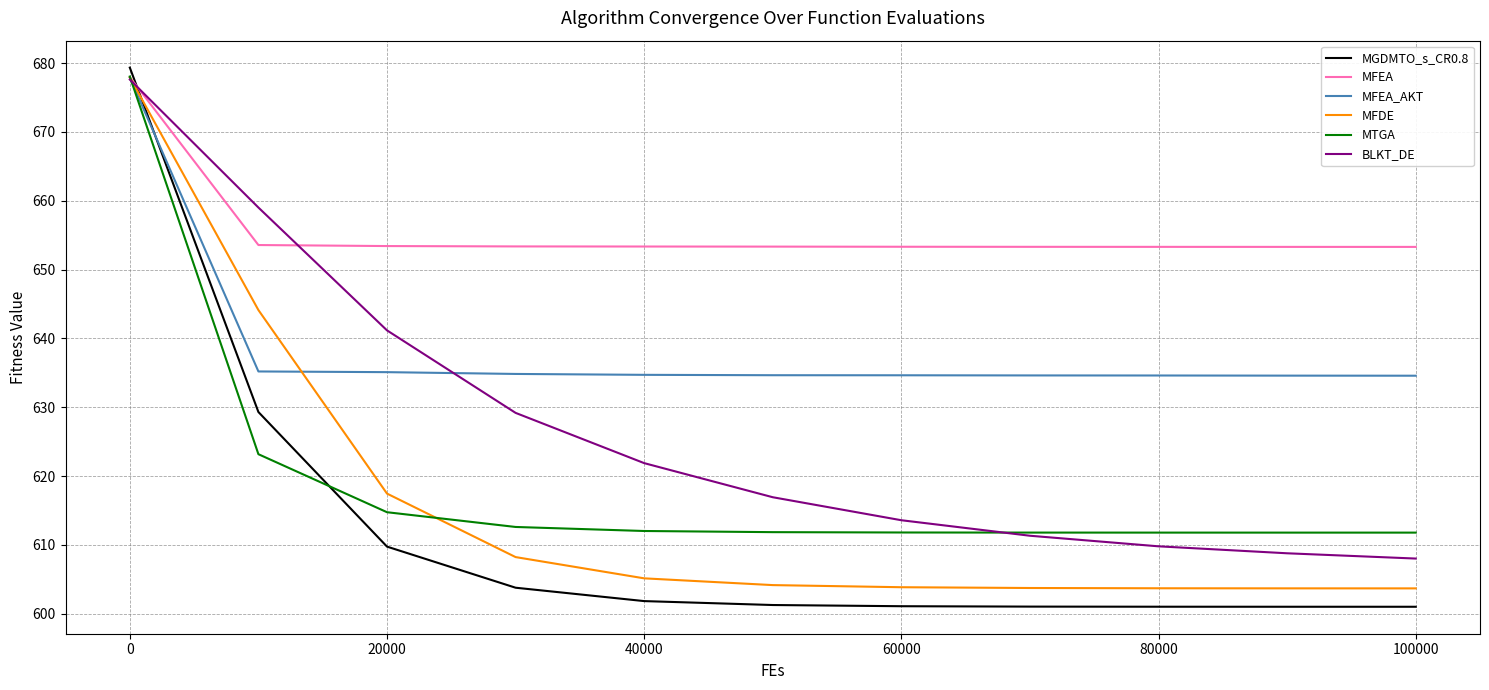

How many intersections are there between MFEA and MTGA?

1